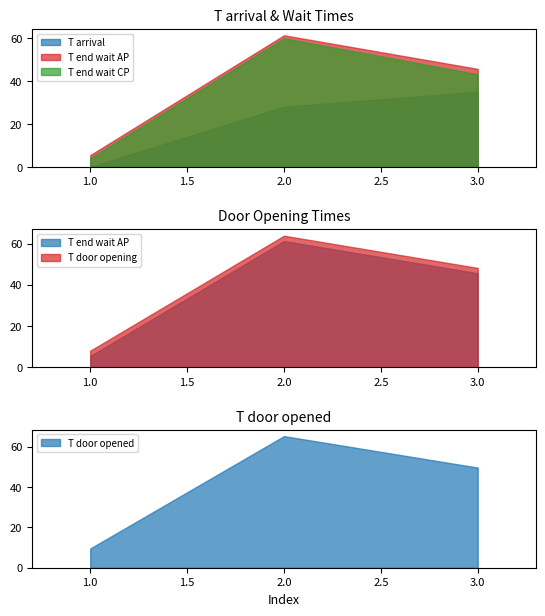

The T door opening series shows 63.9 at 2. True or false?

True